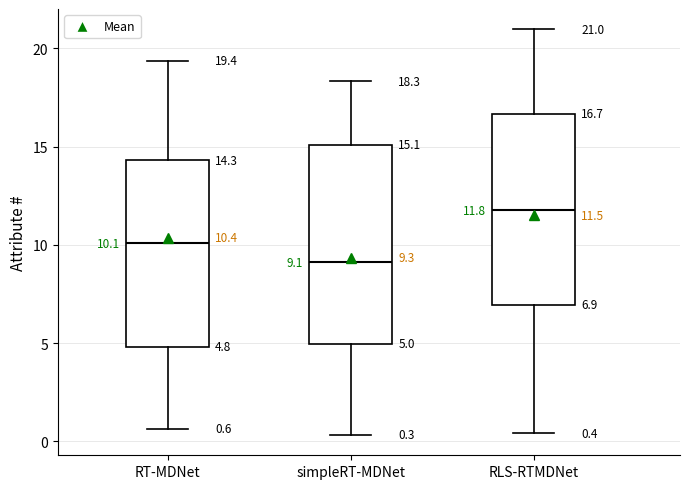

Which box has the lowest median line?

simpleRT-MDNet